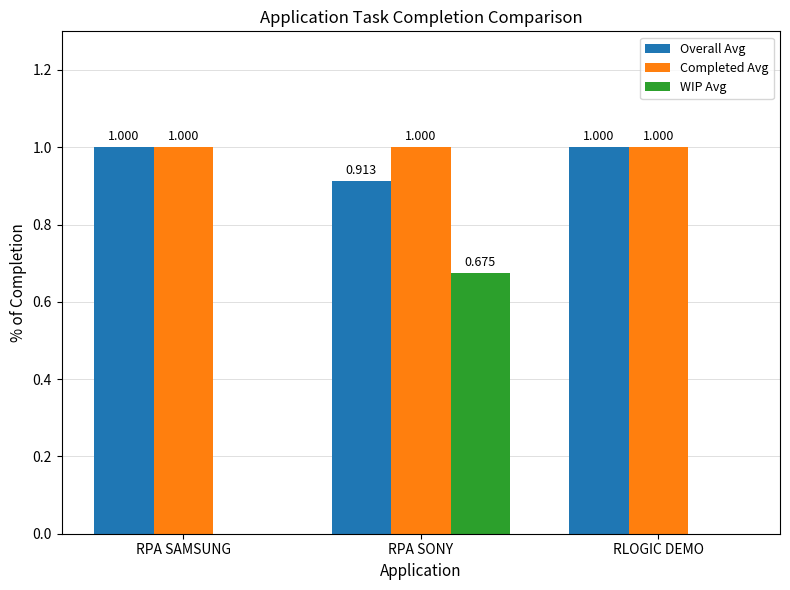

Between RPA SONY and RLOGIC DEMO, which series saw the biggest shift?

WIP Avg